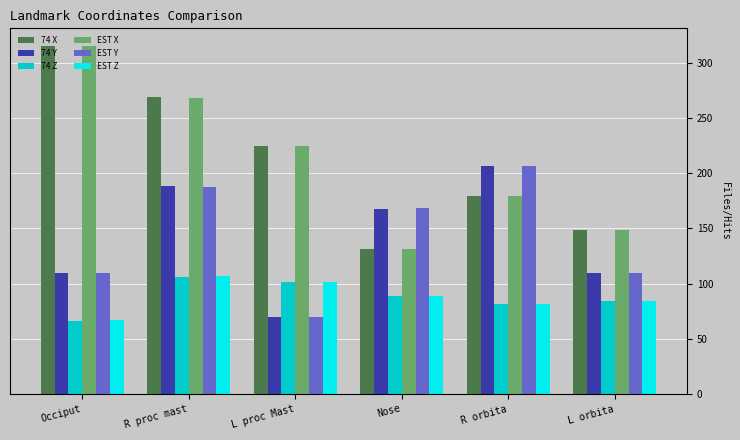

What is the maximum value shown in the chart?

315.5